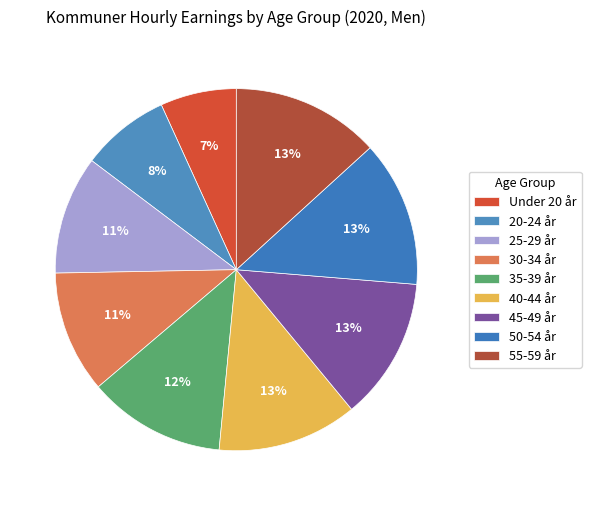

Is there any slice that represents more than half of the pie?

No